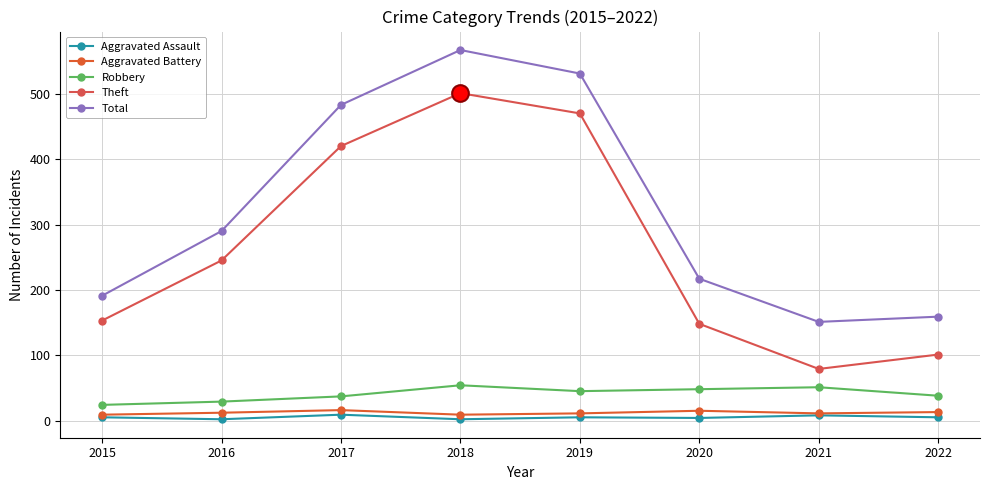

At 2016, list the series in order from smallest to largest.

Aggravated Assault, Aggravated Battery, Robbery, Theft, Total